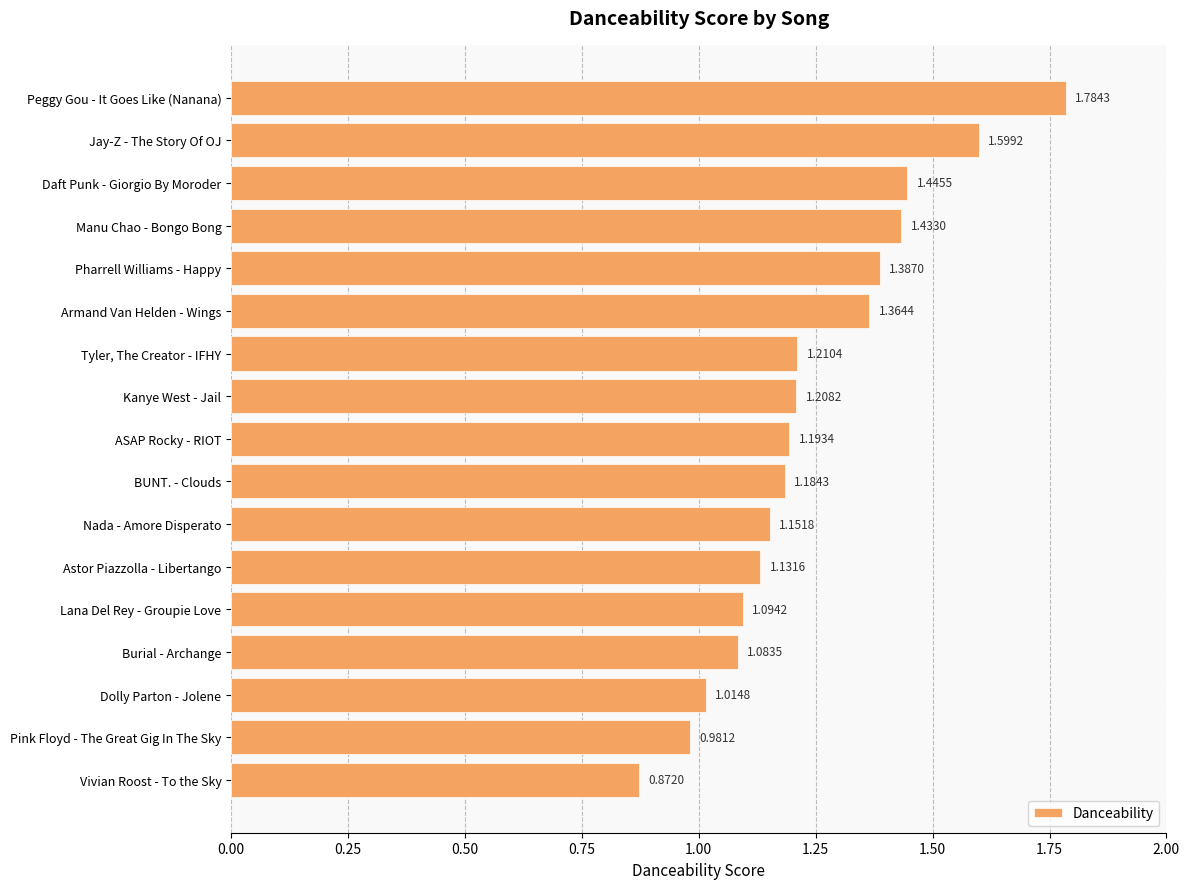

How many bars are there in total?

17